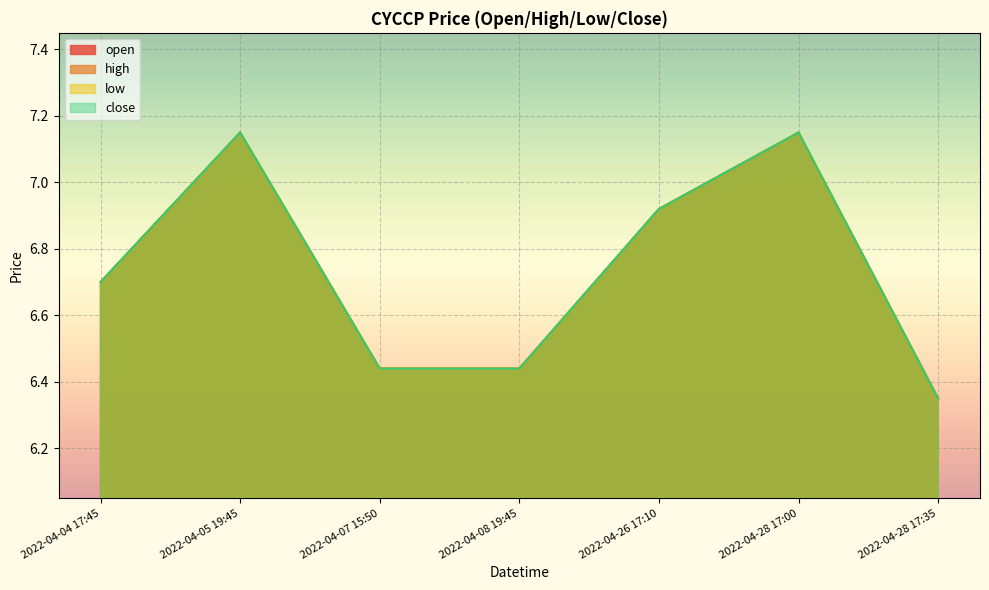

How many categories are shown in the chart?

7